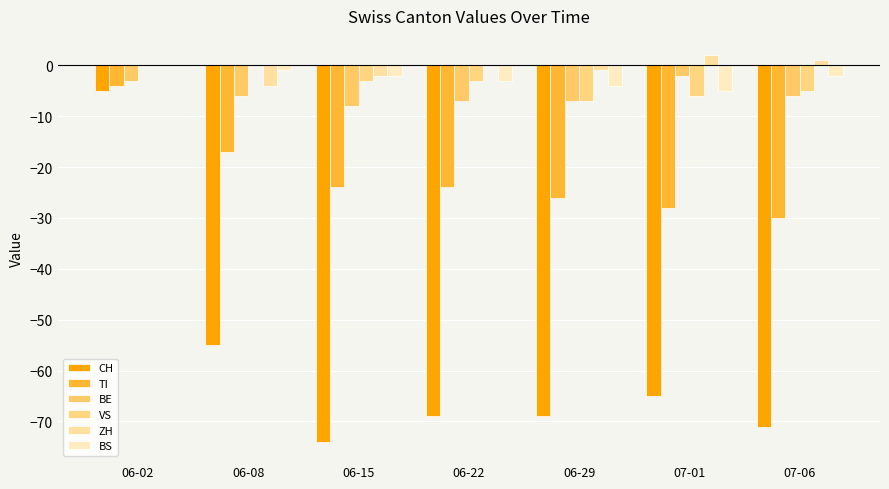

What are all the series names shown in the legend?

CH, TI, BE, VS, ZH, BS